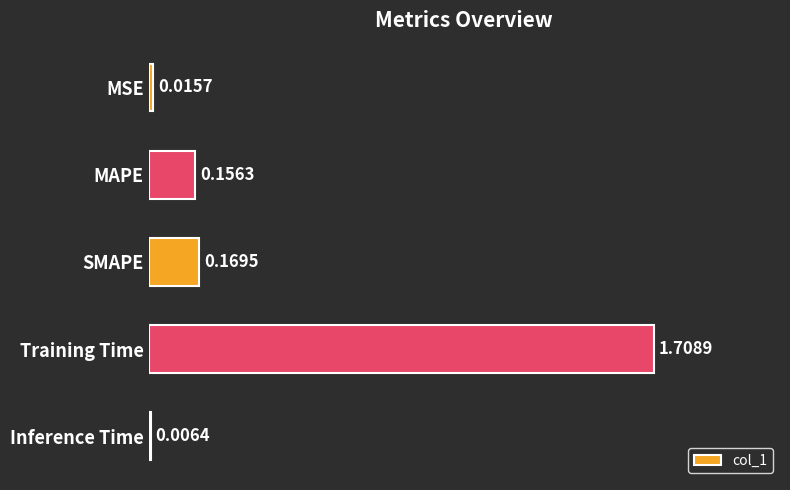

What is the sum of the values at Training Time and MAPE?

1.9